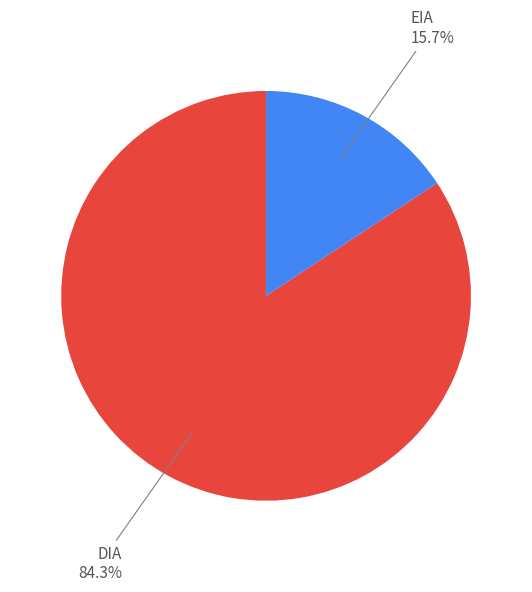

How many slices are in this pie chart?

2